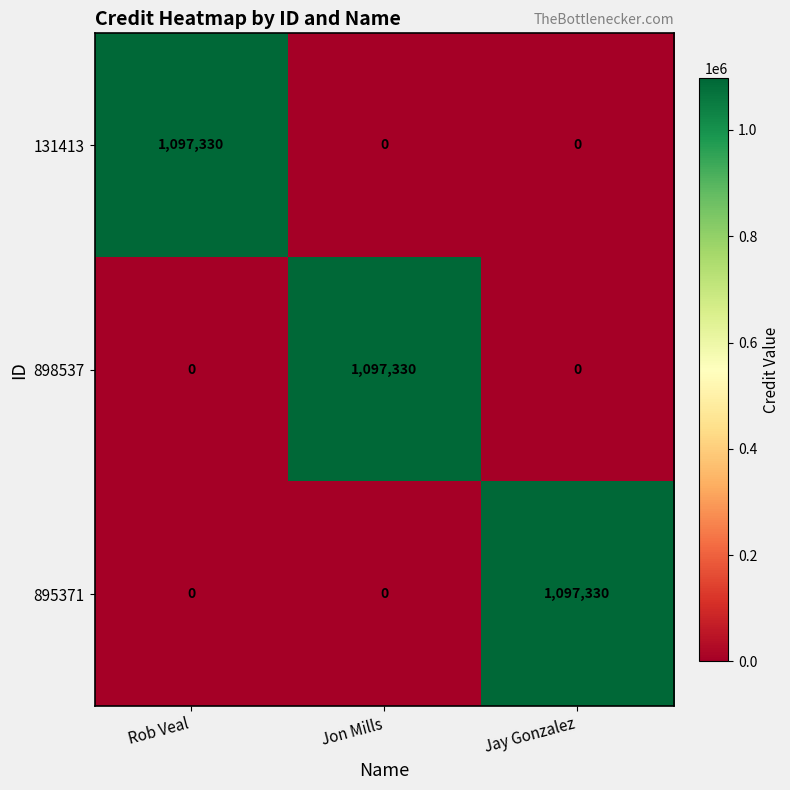

How many categories are shown in the chart?

3